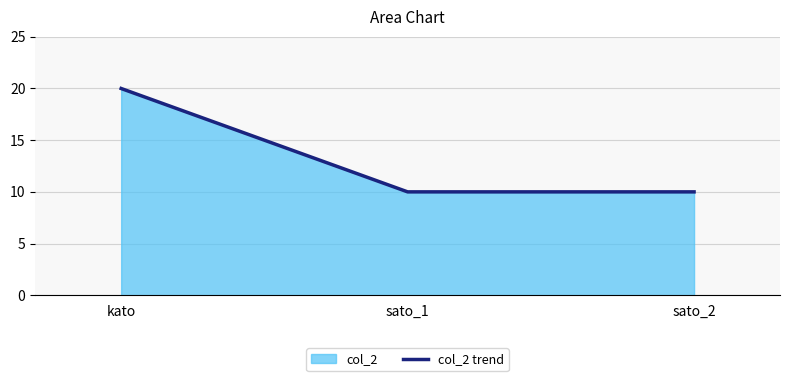

What is the average value?

13